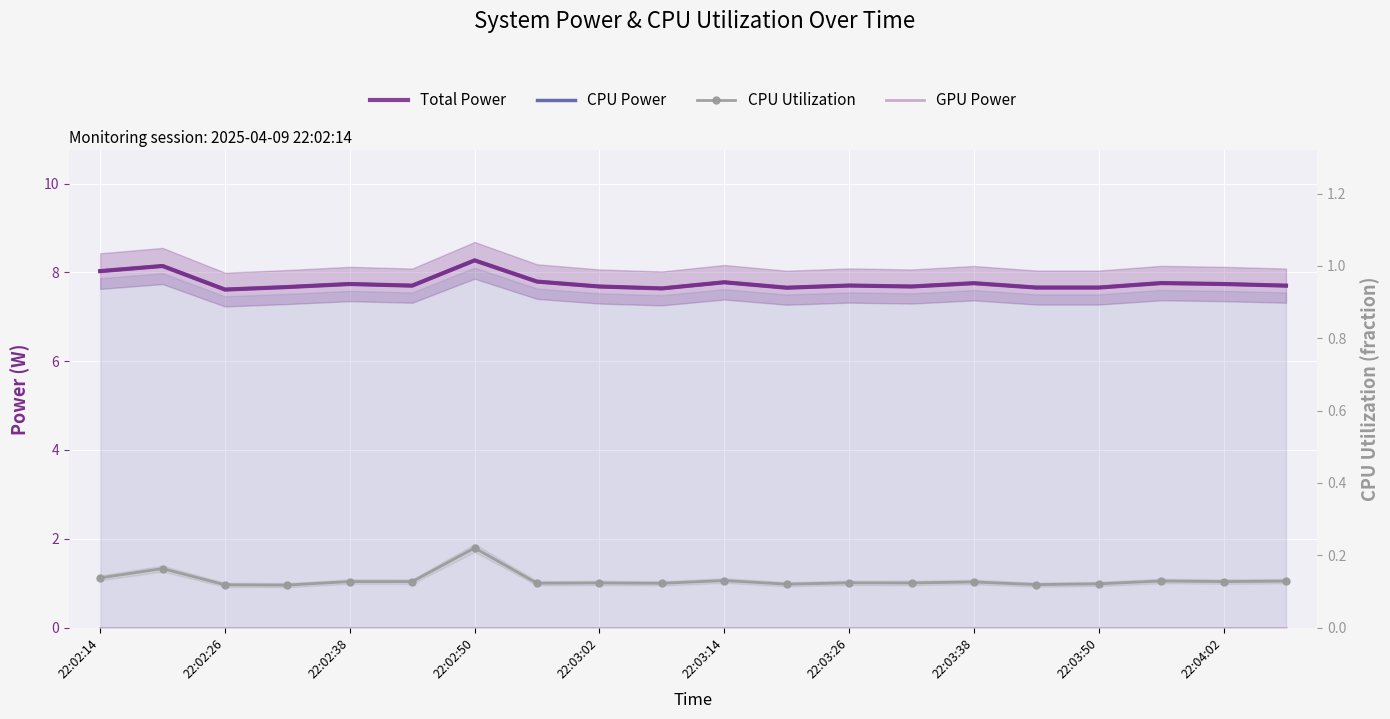

The Total Power series shows 12.3 at 22:03:50. True or false?

False